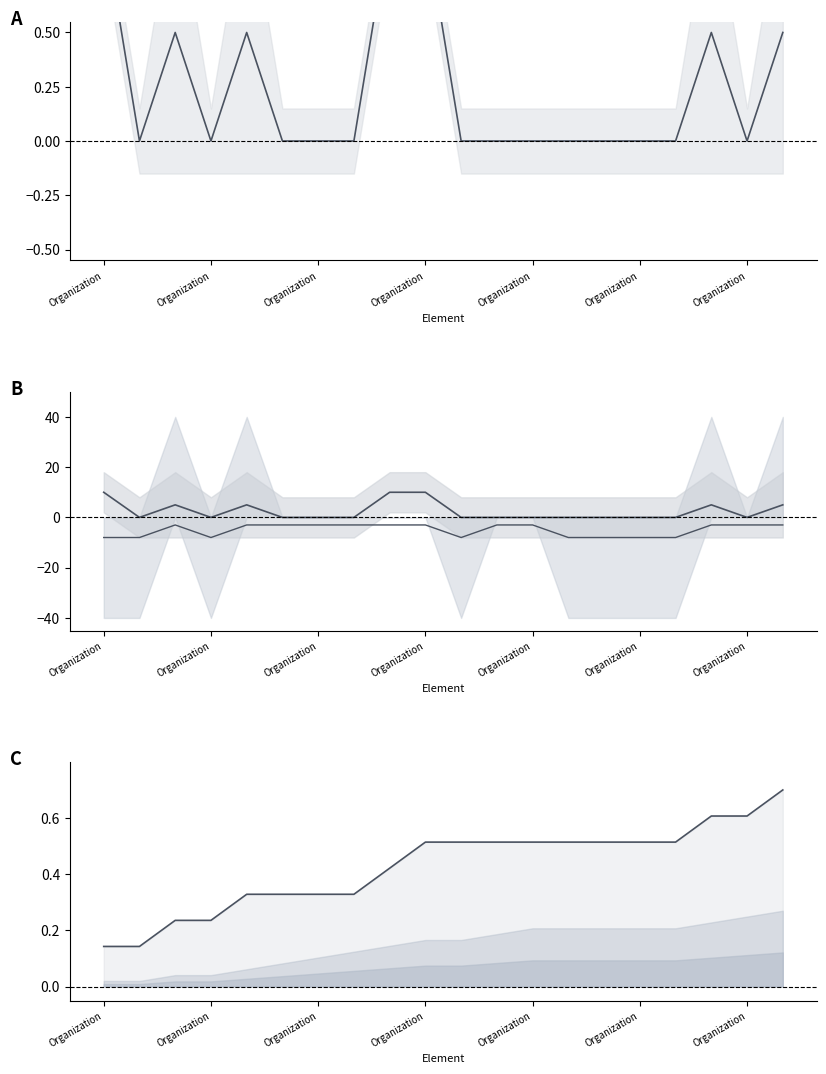

What is the spread (max minus min) of values at Organization?

9.9